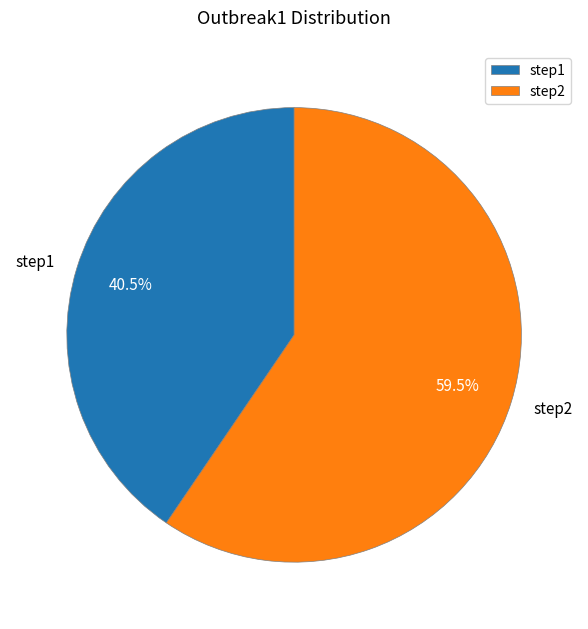

Which slice is the smallest?

step1